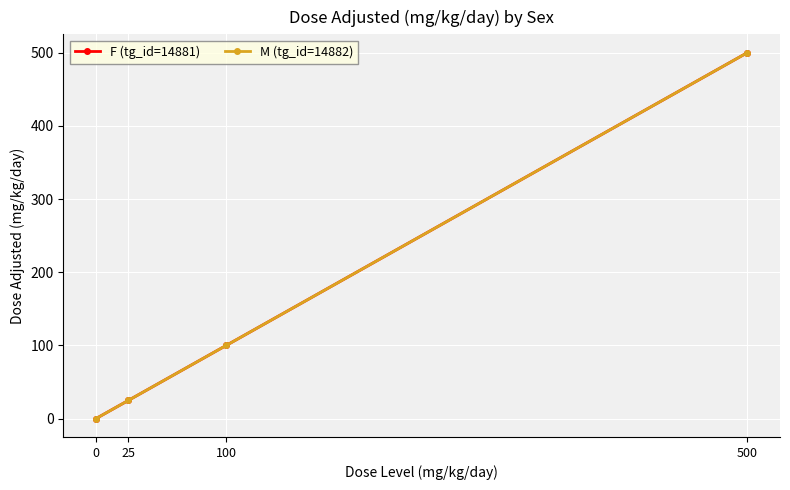

Is it true that F (tg_id=14881) equals 0 at 0?

True